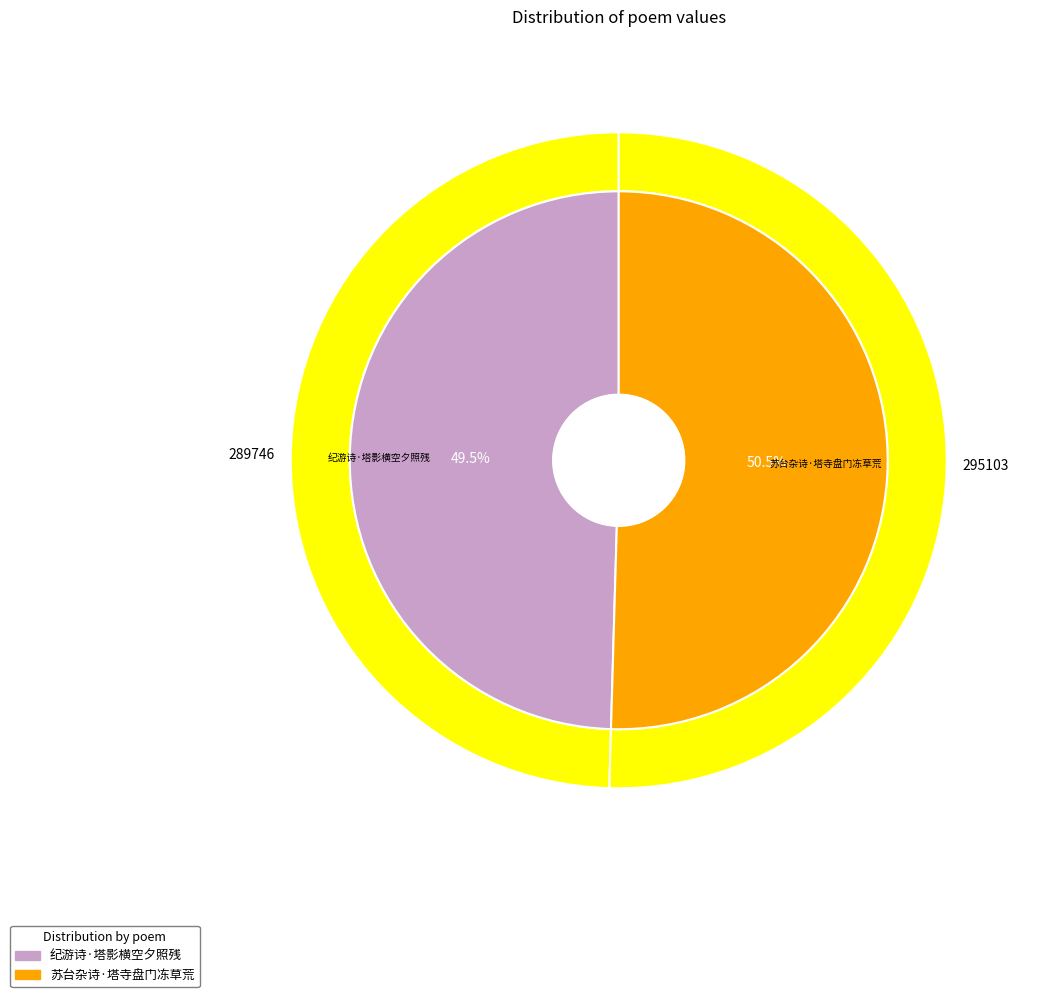

Approximately how many times larger is the value at 苏台杂诗·塔寺盘门冻草荒 compared to 纪游诗·塔影横空夕照残?

1.0